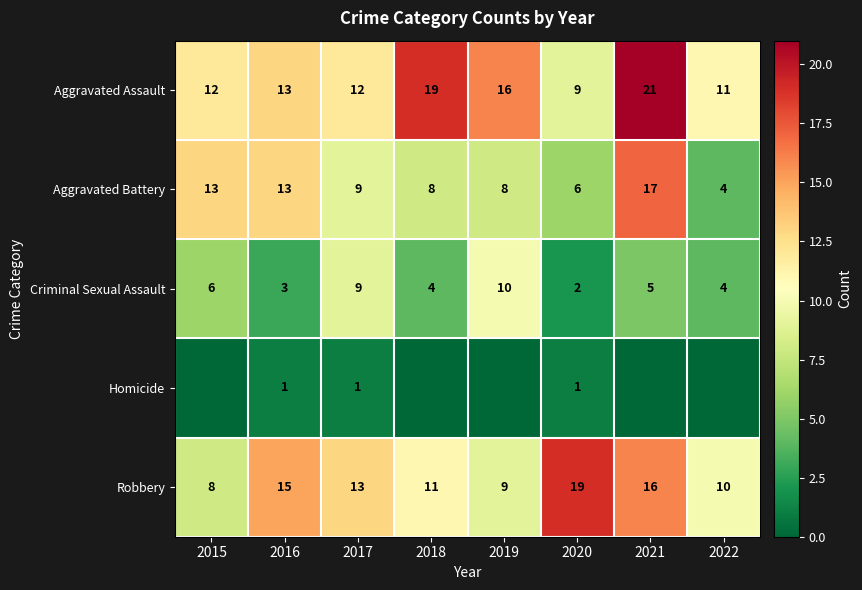

Is the value of Aggravated Assault at 2019 greater than the value of Robbery at 2020?

No